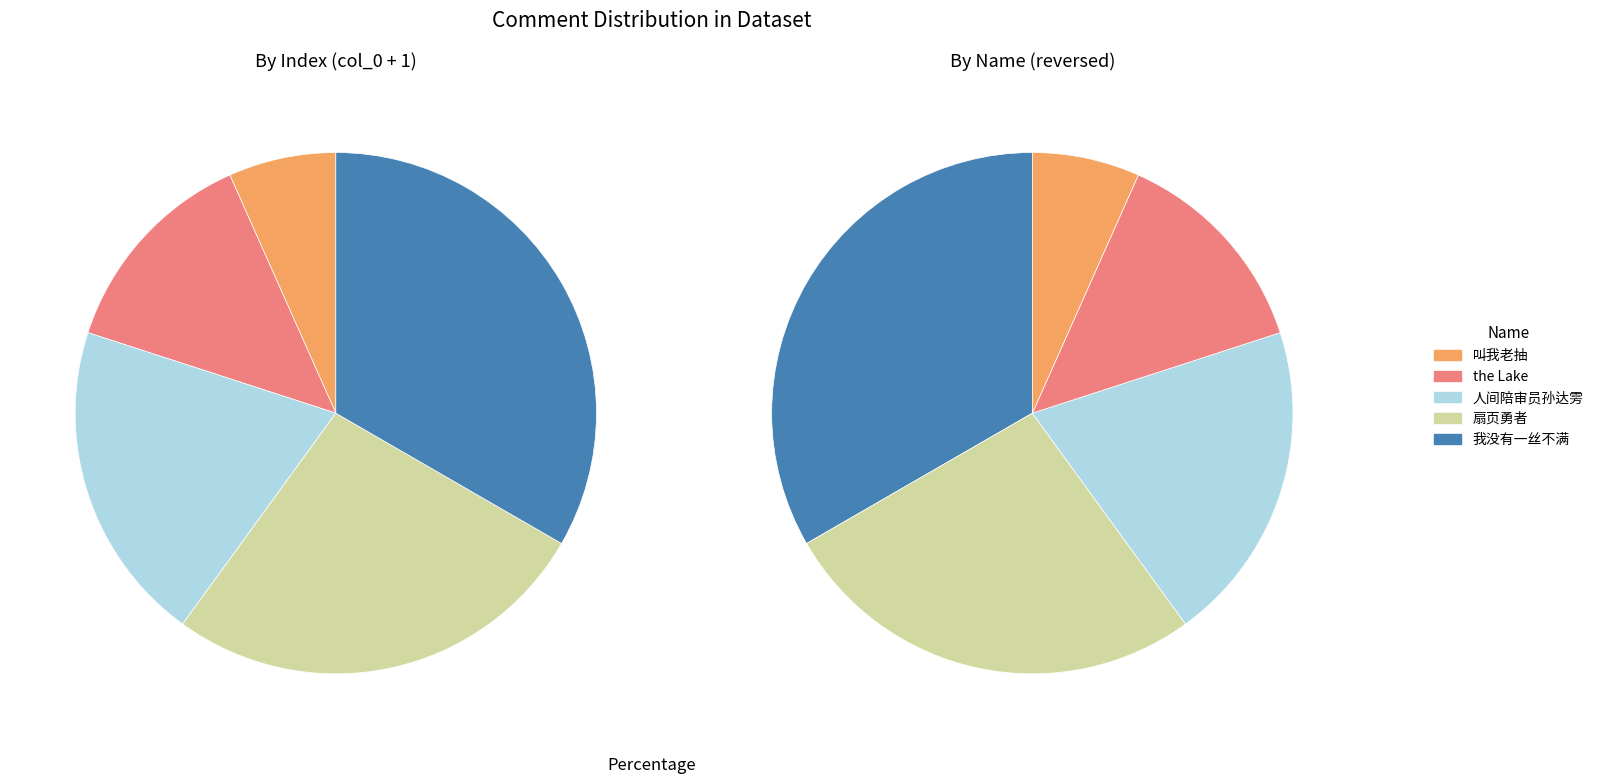

True or false: 我没有一丝不满 accounts for 28% of the total.

False